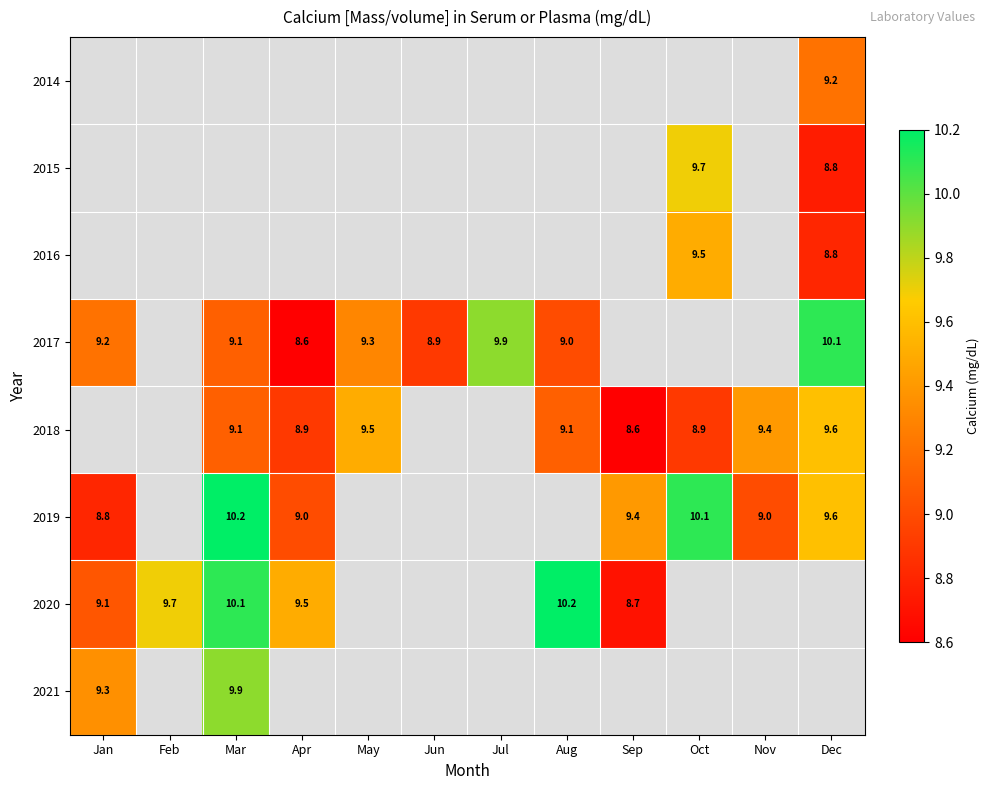

The value of 2020 at Feb is 9.7. True or false?

True